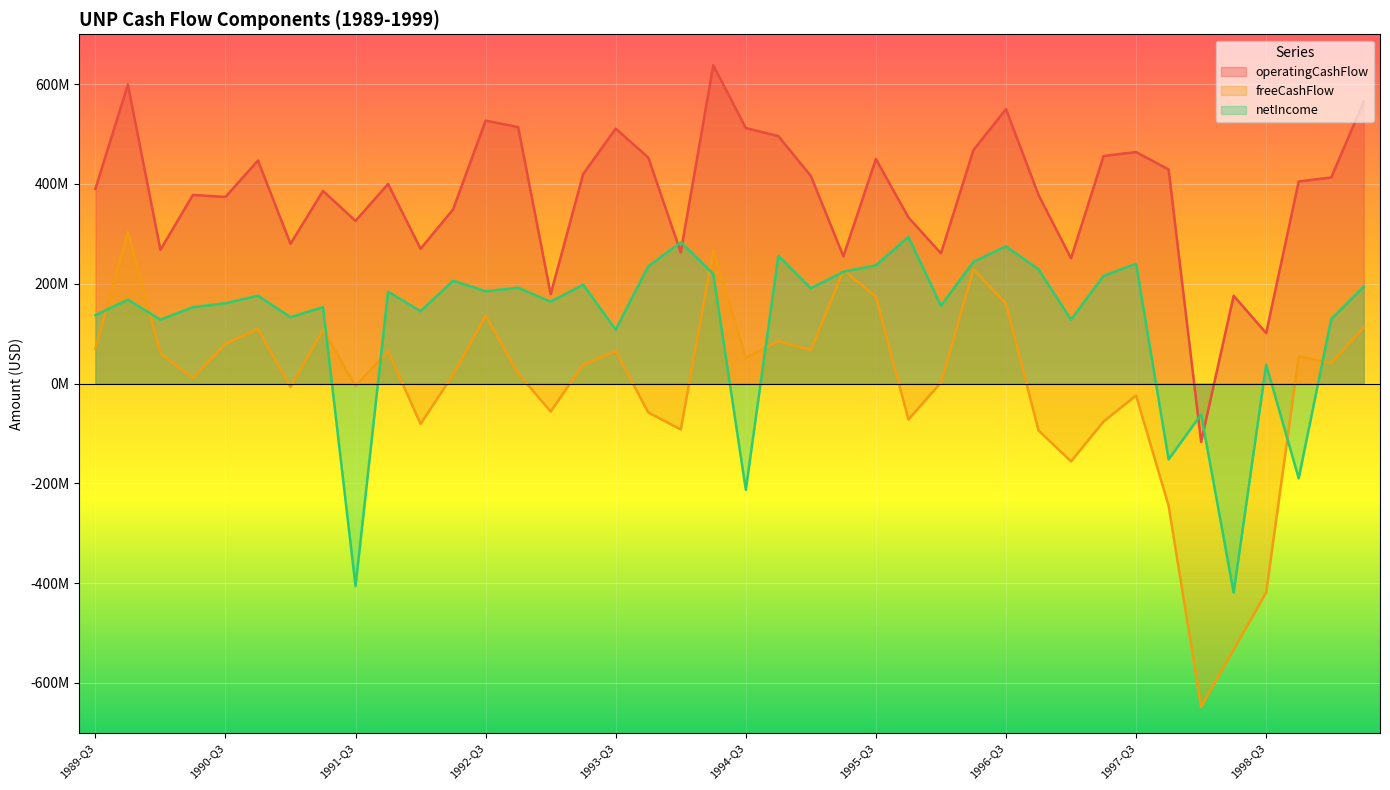

True or false: netIncome has more than 1 points higher than both neighbors.

True